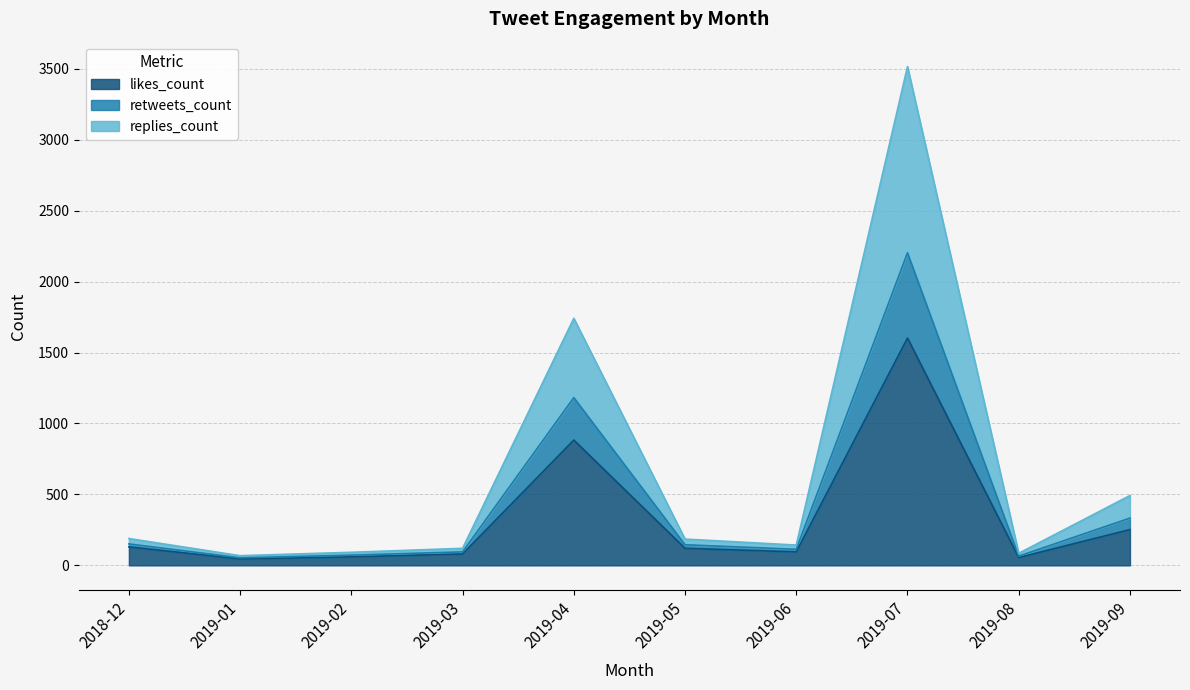

At which category is the sum across all series the highest?

2019-07